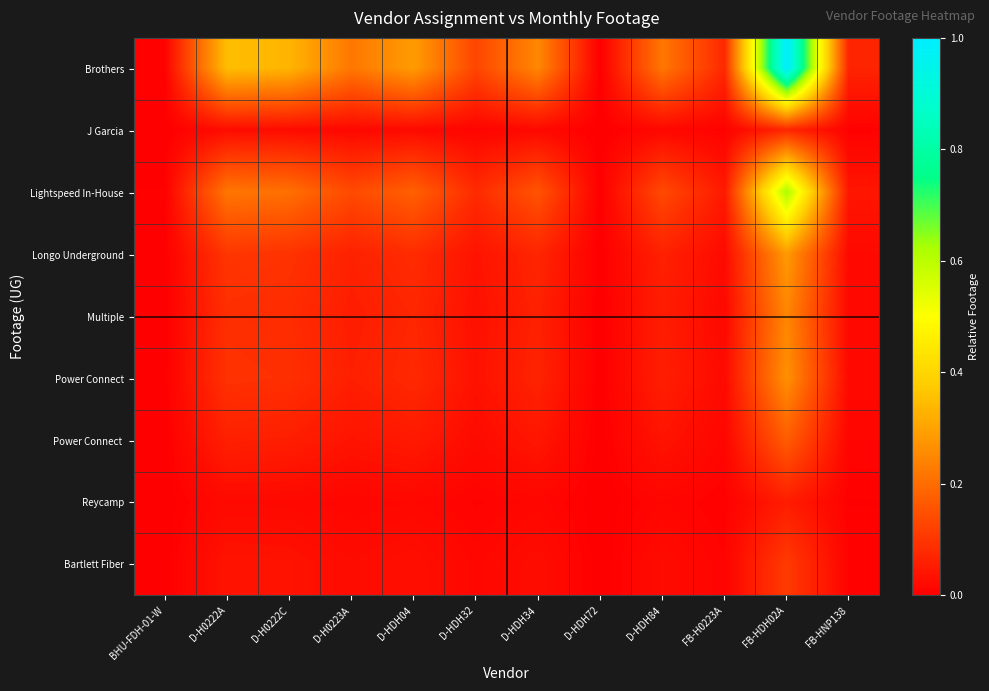

Which has a higher value, D-HDH72 or D-HDH04?

D-HDH04